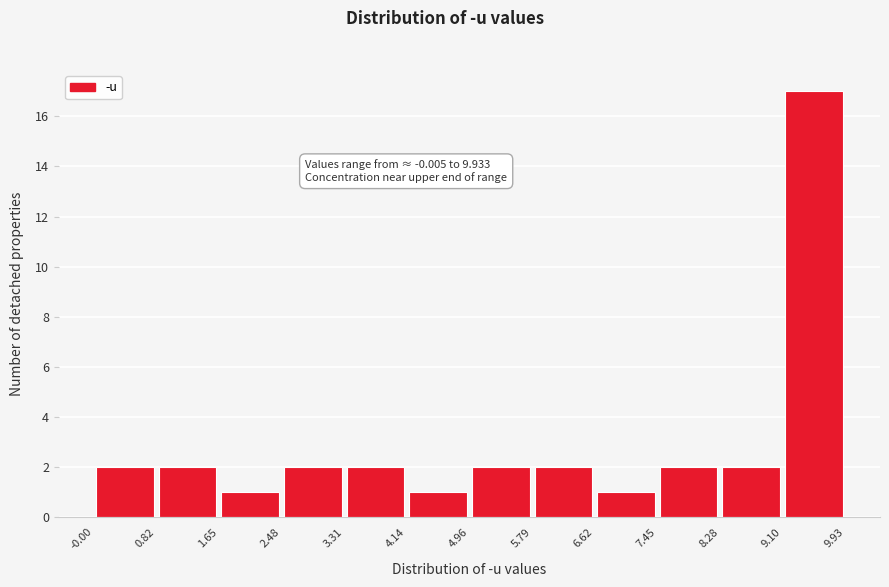

Which range on the x-axis has the tallest bar?

9.10 to 9.93